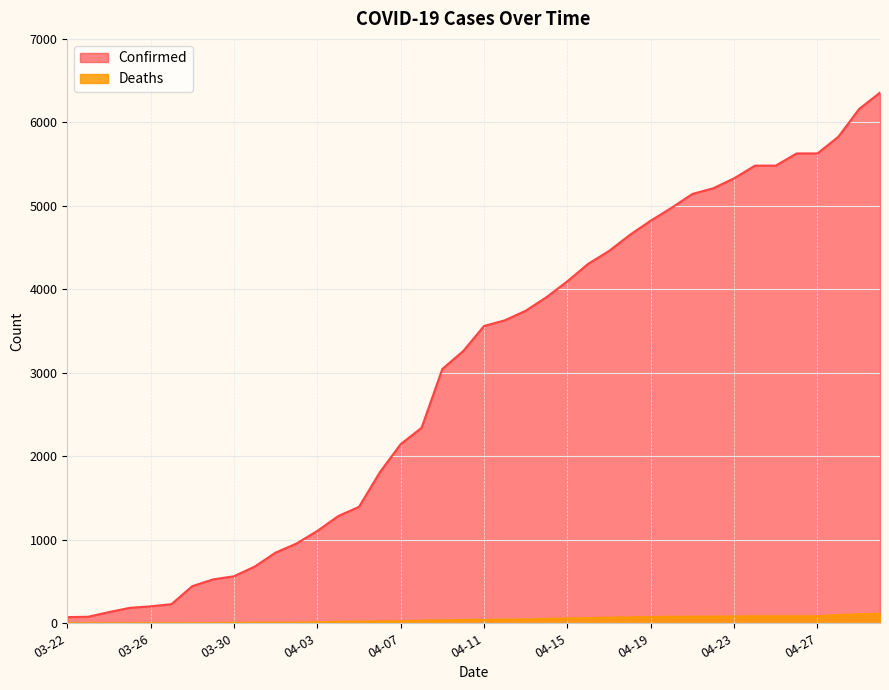

What position from the right is 03-23?

39